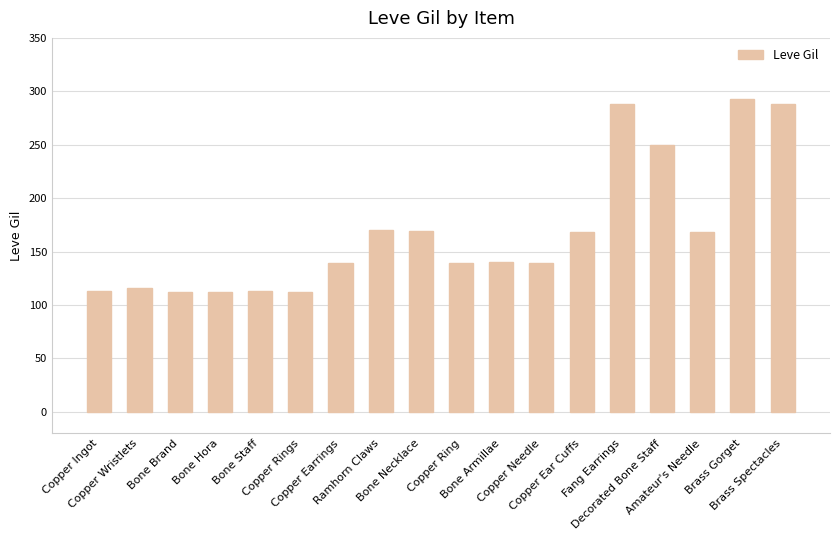

What position from the right is Bone Hora?

15